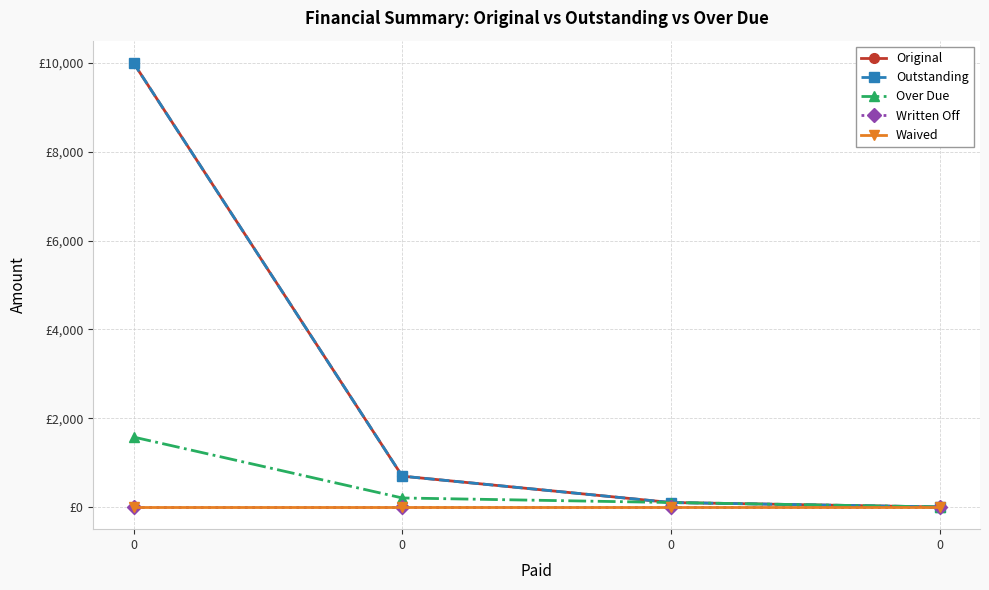

Is this an area chart (filled region under the line)?

No